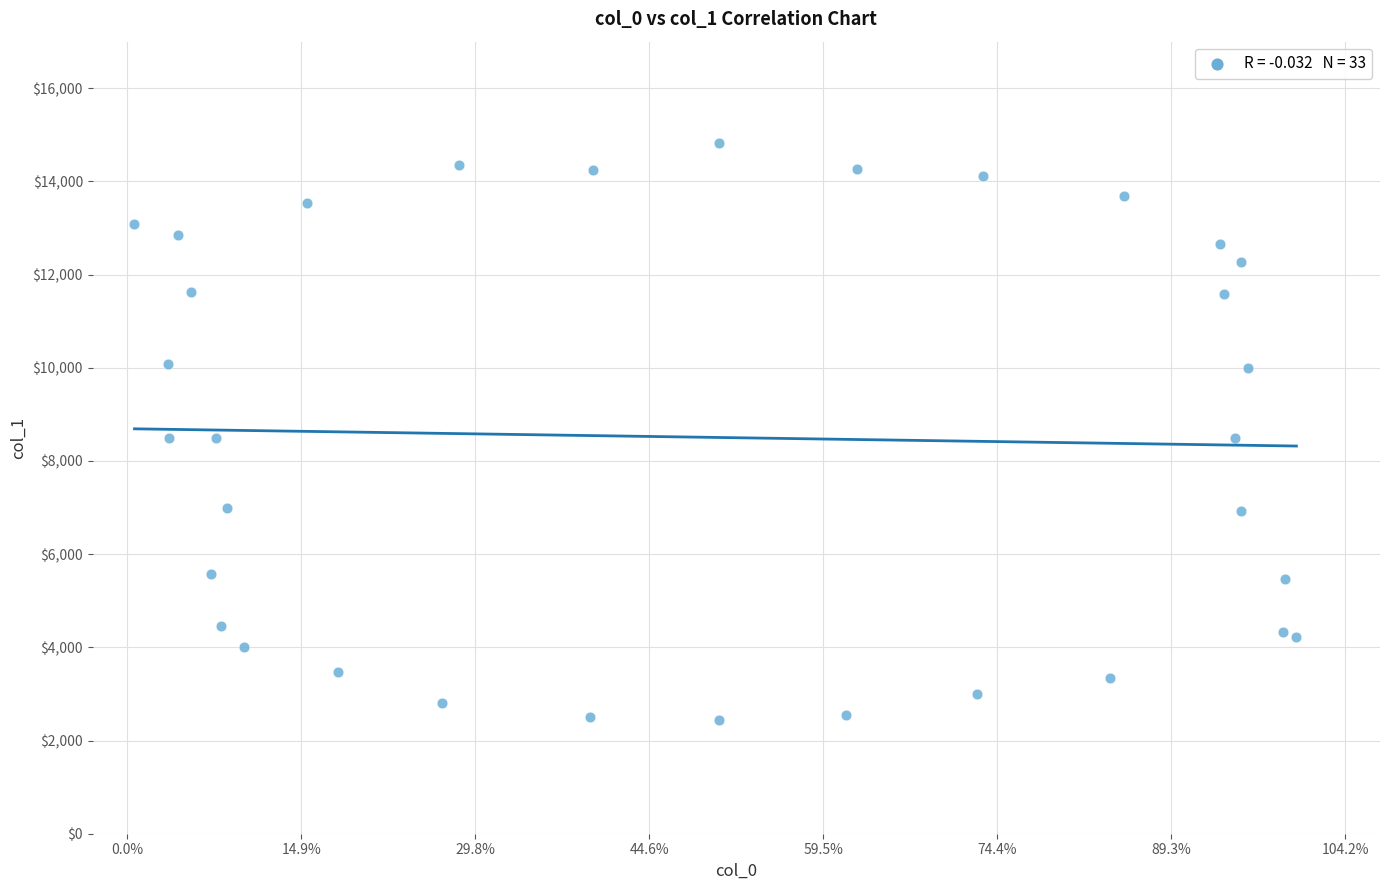

What is the range of X values (max minus min)?

167.0